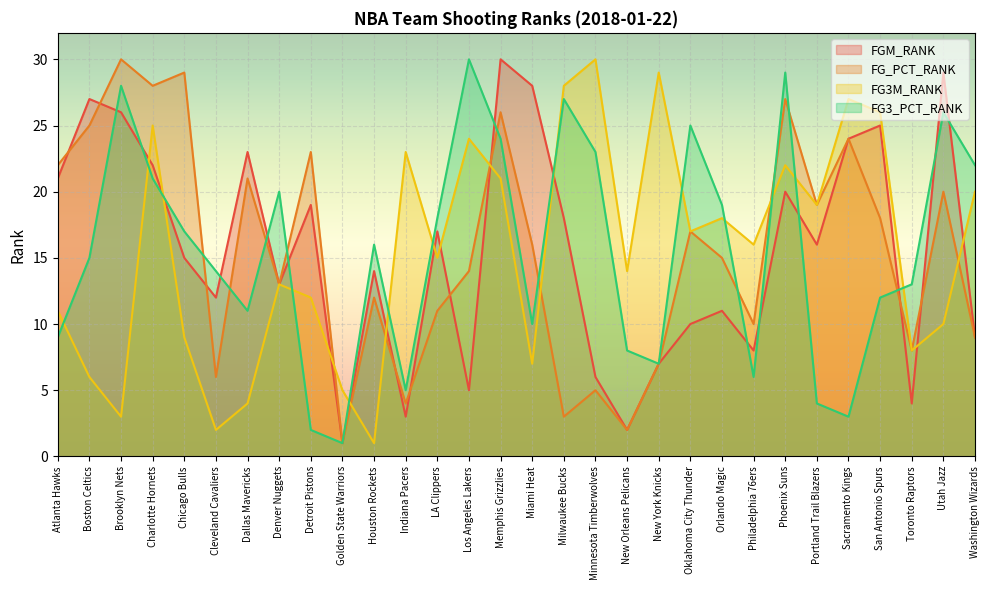

True or false: FG_PCT_RANK has a value of 8 at Minnesota Timberwolves.

False